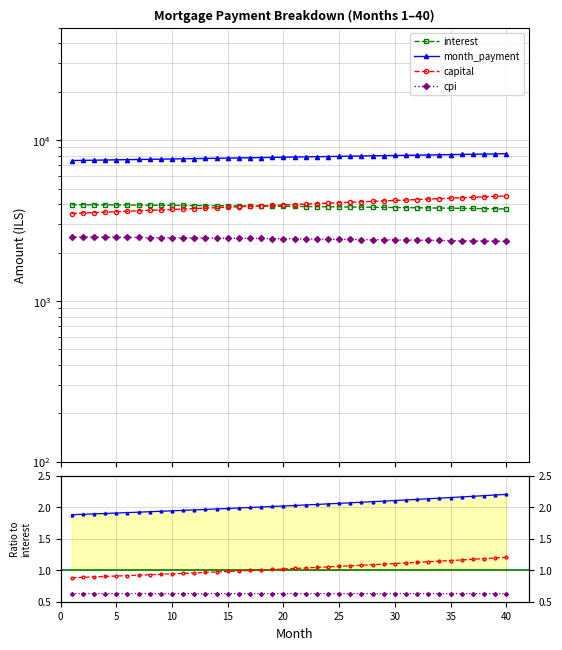

What is the value of the capital point at the 15th from the left?

1.0